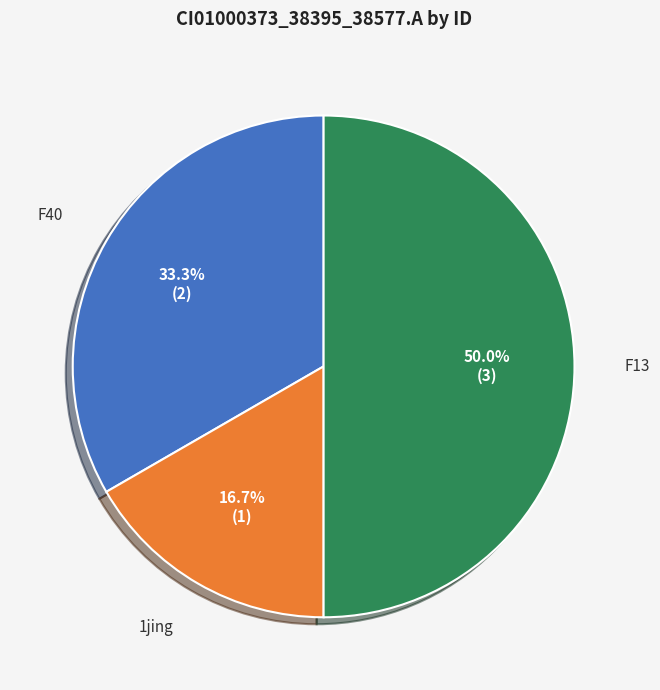

Combined, what portion of the pie is 1jing and F40?

50.0%